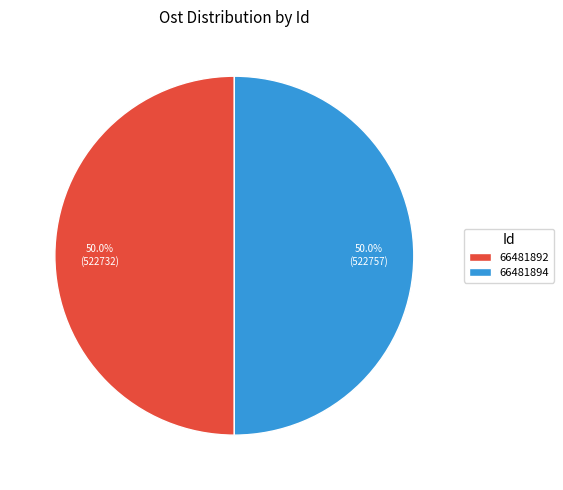

How many slices are in this pie chart?

2